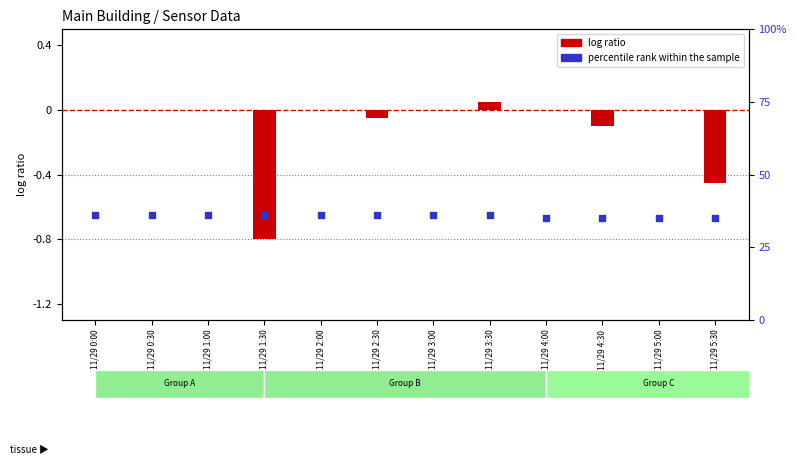

Is the value of log ratio at 11/29 3:00 greater than the value of percentile rank within the sample at 11/29 1:00?

No